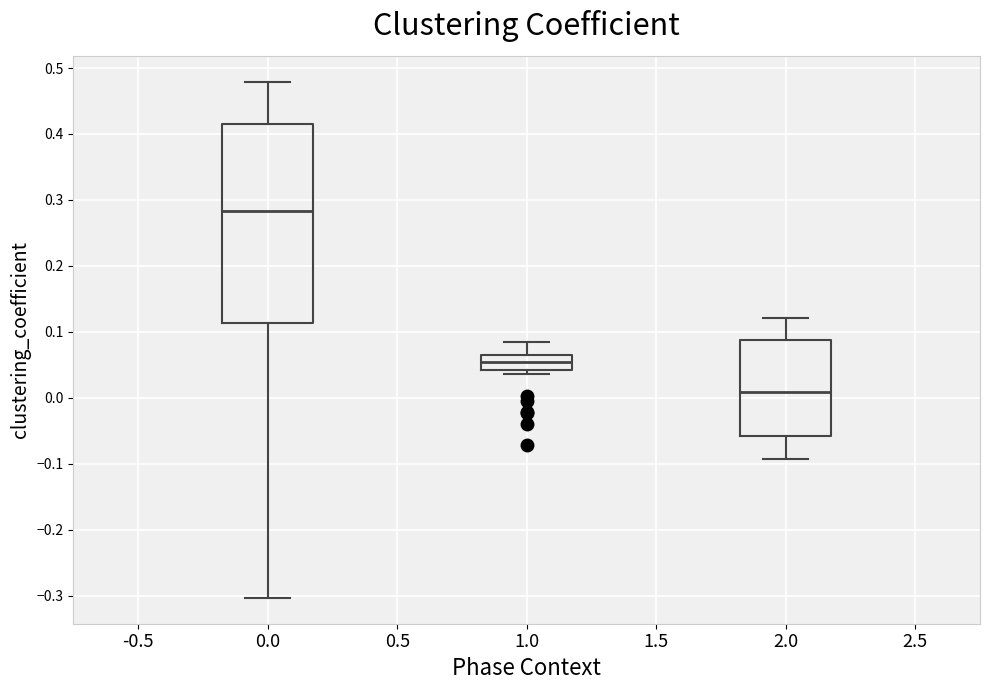

Reading left to right, transcribe this box plot: for each box, give where its median line is, the range the box spans, and where its two whiskers end, as read against the y-axis. The values are not printed on the chart, so give them approximately, as read against the axis.

0.0: median 0.28, box 0.11 to 0.42, whiskers -0.30 to 0.48
1.0: median 0.05, box 0.04 to 0.06, whiskers 0.04 (just below the box's lower edge) to 0.08
2.0: median 0.01, box -0.06 to 0.09, whiskers -0.09 to 0.12